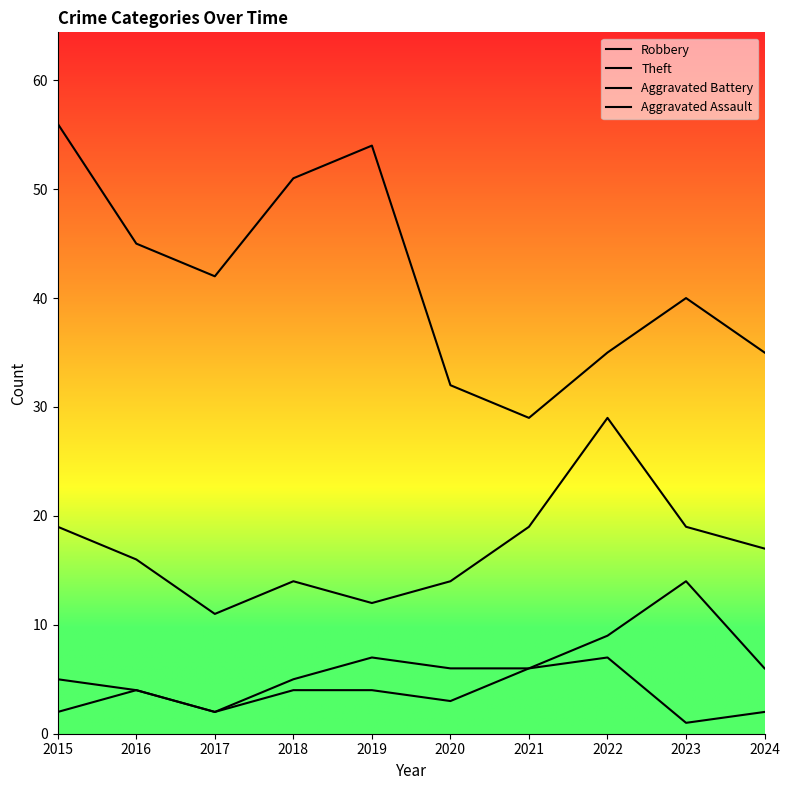

What is the total value across all series at 2015?

82